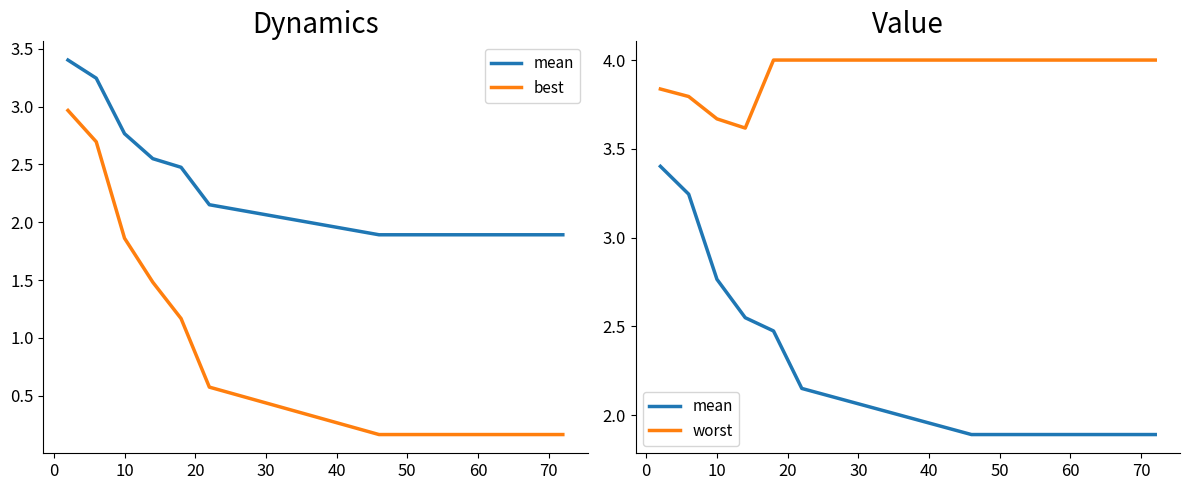

True or false: worst has a value of 4.0 at 40.

True